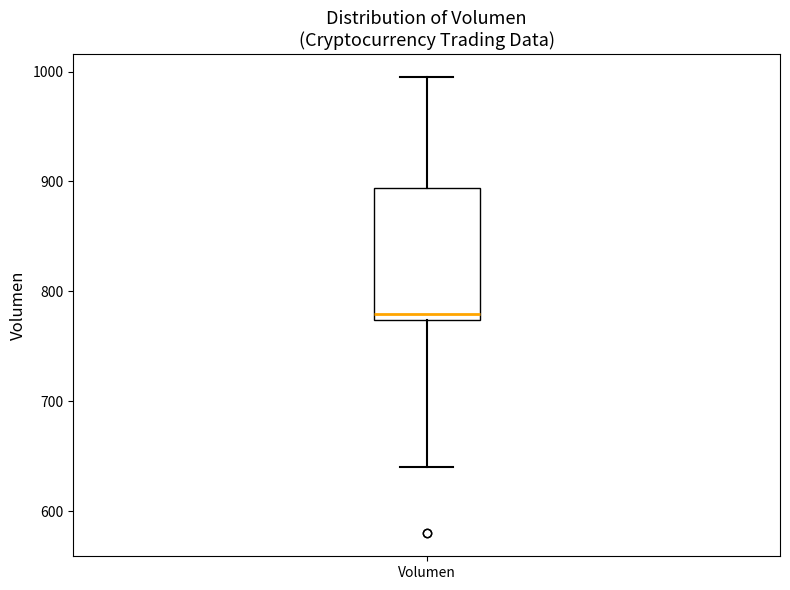

Transcribe this box plot: give where the median line is, the range the box spans, and where the two whiskers end, as read against the y-axis. The values are not printed on the chart, so give them approximately, as read against the axis.

median 780, box 770 to 890, whiskers 640 to 1000